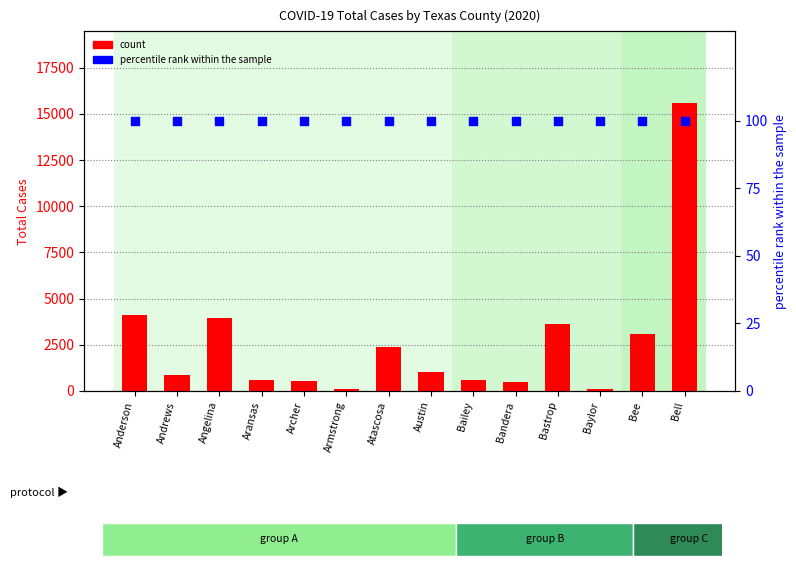

Which series has the largest Y range (max minus min)?

count